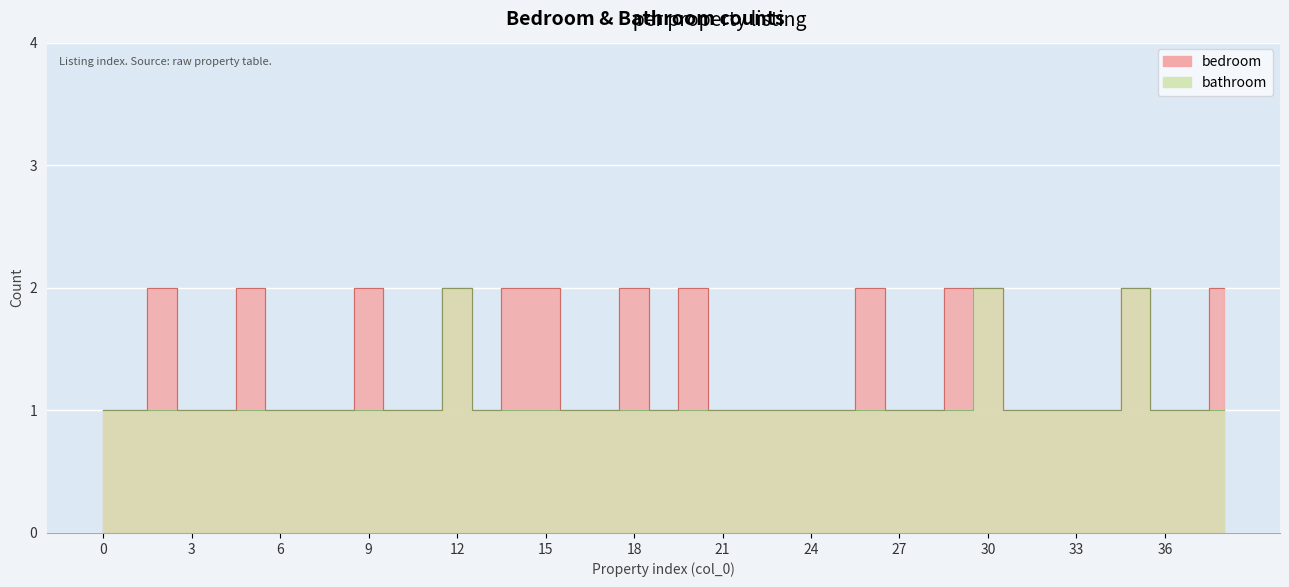

What is the total value across all series at 24?

2